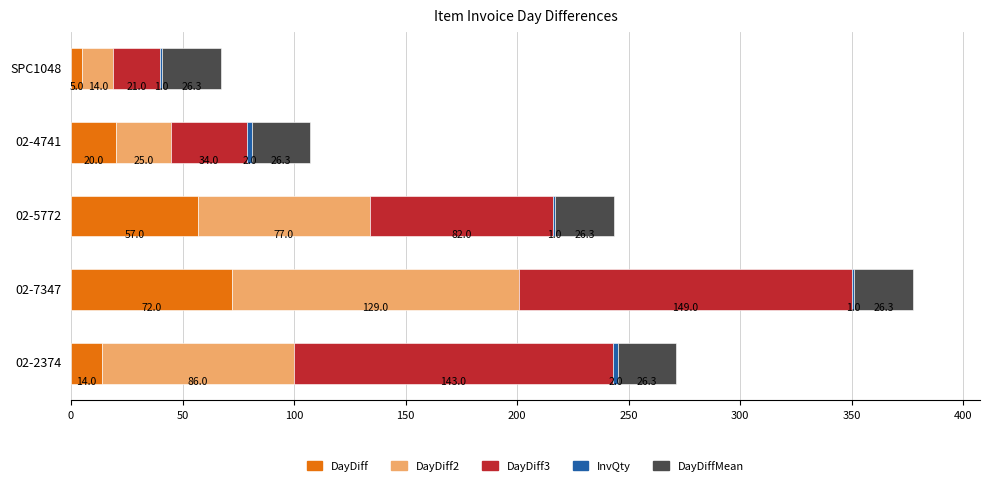

At which category is the sum across all series the highest?

02-7347